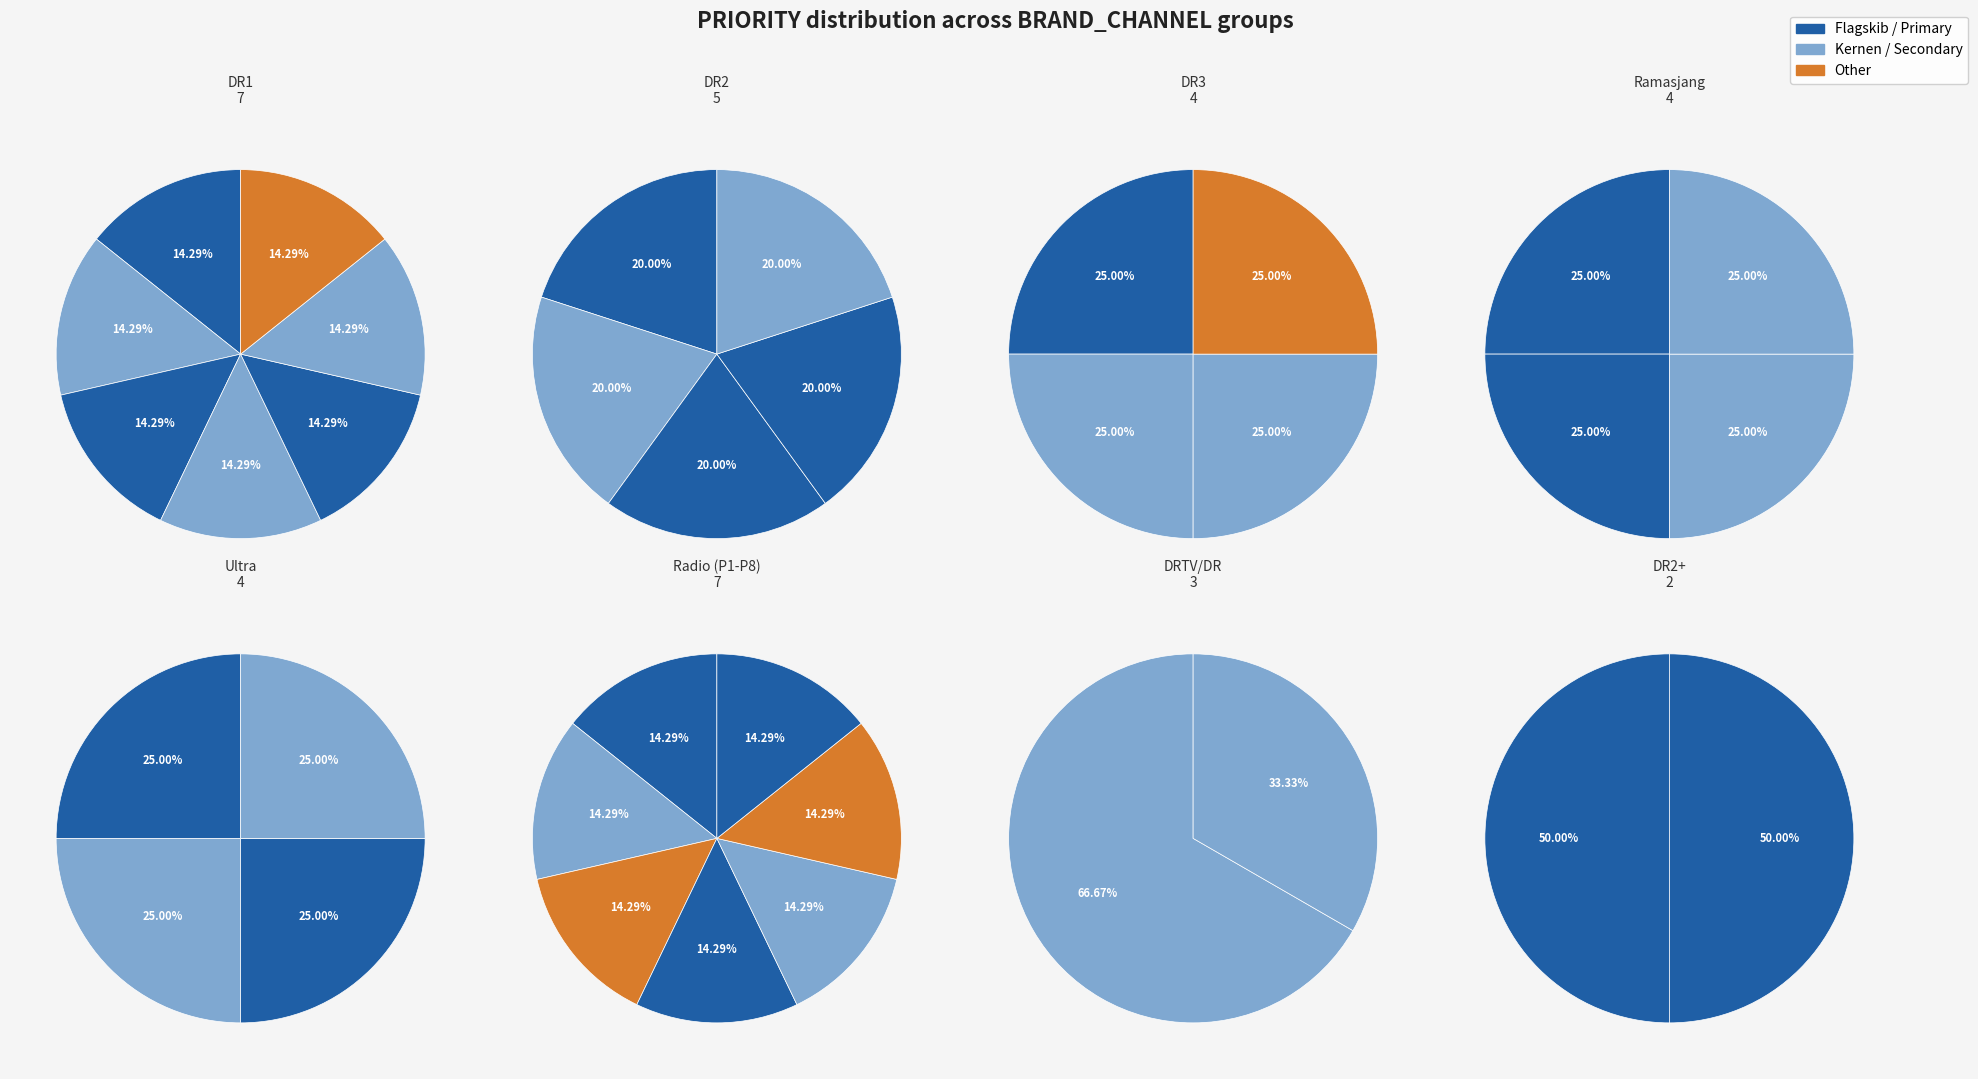

Which category has the biggest portion of the pie?

Kernen